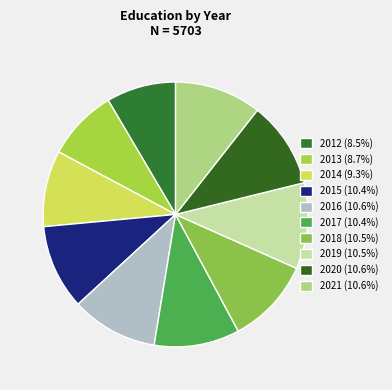

Does 2017 represent more than half of the total?

No